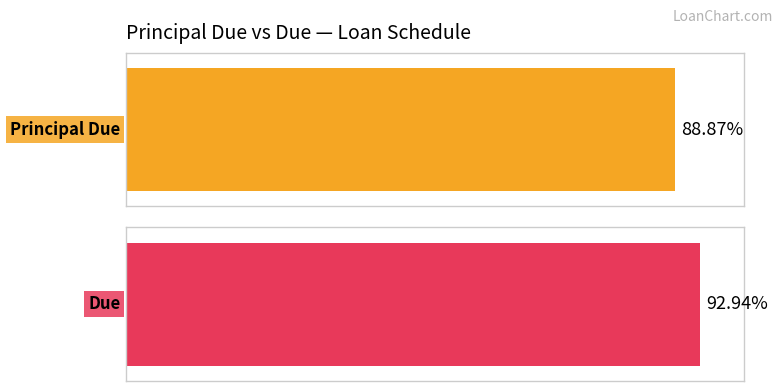

Is the value of Principal Due at 1 greater than the value of Due at 4?

No